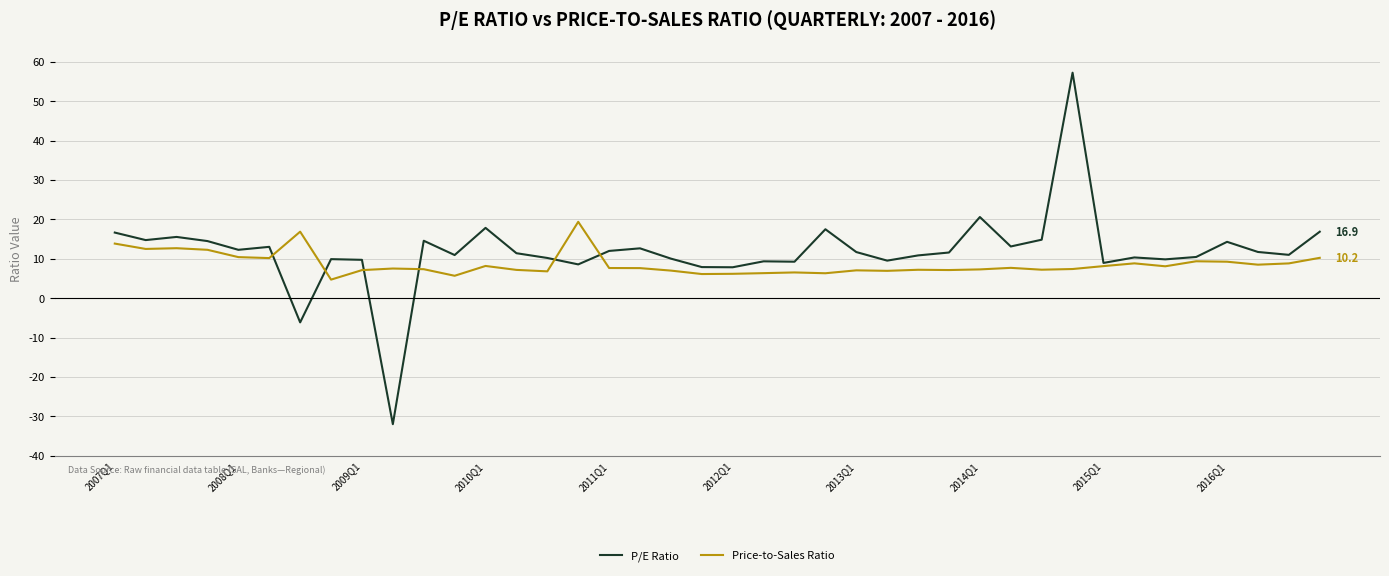

Rank the series by their maximum value, from lowest to highest.

Price-to-Sales Ratio, P/E Ratio